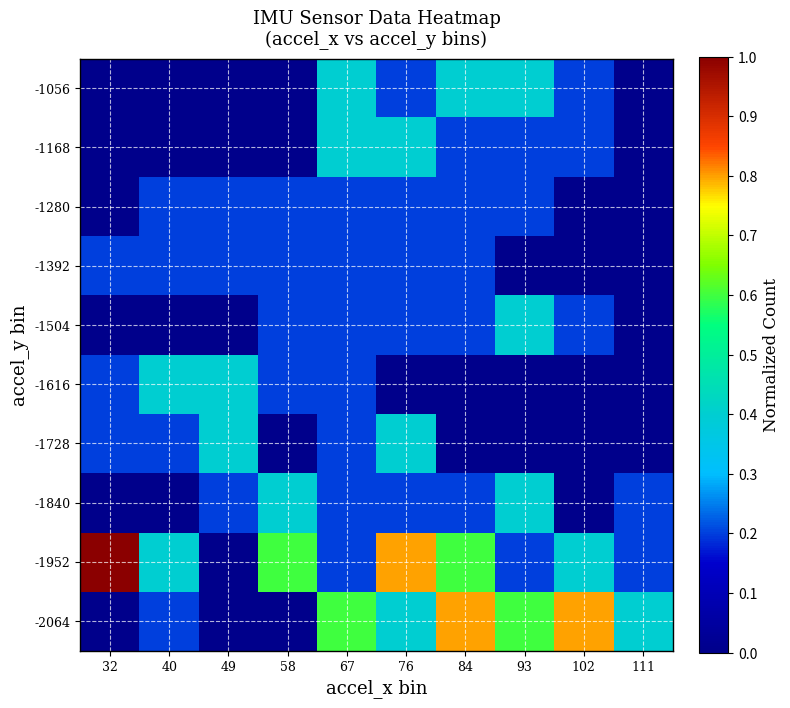

Reading right to left, list all the values displayed in this chart.

-2064: 111=0.4	102=0.8	93=0.6	84=0.8	76=0.4	67=0.6	58=0.0	49=0.0	40=0.2	32=0.0
-1952: 111=0.2	102=0.4	93=0.2	84=0.6	76=0.8	67=0.2	58=0.6	49=0.0	40=0.4	32=1.0
-1840: 111=0.2	102=0.0	93=0.4	84=0.2	76=0.2	67=0.2	58=0.4	49=0.2	40=0.0	32=0.0
-1728: 111=0.0	102=0.0	93=0.0	84=0.0	76=0.4	67=0.2	58=0.0	49=0.4	40=0.2	32=0.2
-1616: 111=0.0	102=0.0	93=0.0	84=0.0	76=0.0	67=0.2	58=0.2	49=0.4	40=0.4	32=0.2
-1504: 111=0.0	102=0.2	93=0.4	84=0.2	76=0.2	67=0.2	58=0.2	49=0.0	40=0.0	32=0.0
-1392: 111=0.0	102=0.0	93=0.0	84=0.2	76=0.2	67=0.2	58=0.2	49=0.2	40=0.2	32=0.2
-1280: 111=0.0	102=0.0	93=0.2	84=0.2	76=0.2	67=0.2	58=0.2	49=0.2	40=0.2	32=0.0
-1168: 111=0.0	102=0.2	93=0.2	84=0.2	76=0.4	67=0.4	58=0.0	49=0.0	40=0.0	32=0.0
-1056: 111=0.0	102=0.2	93=0.4	84=0.4	76=0.2	67=0.4	58=0.0	49=0.0	40=0.0	32=0.0